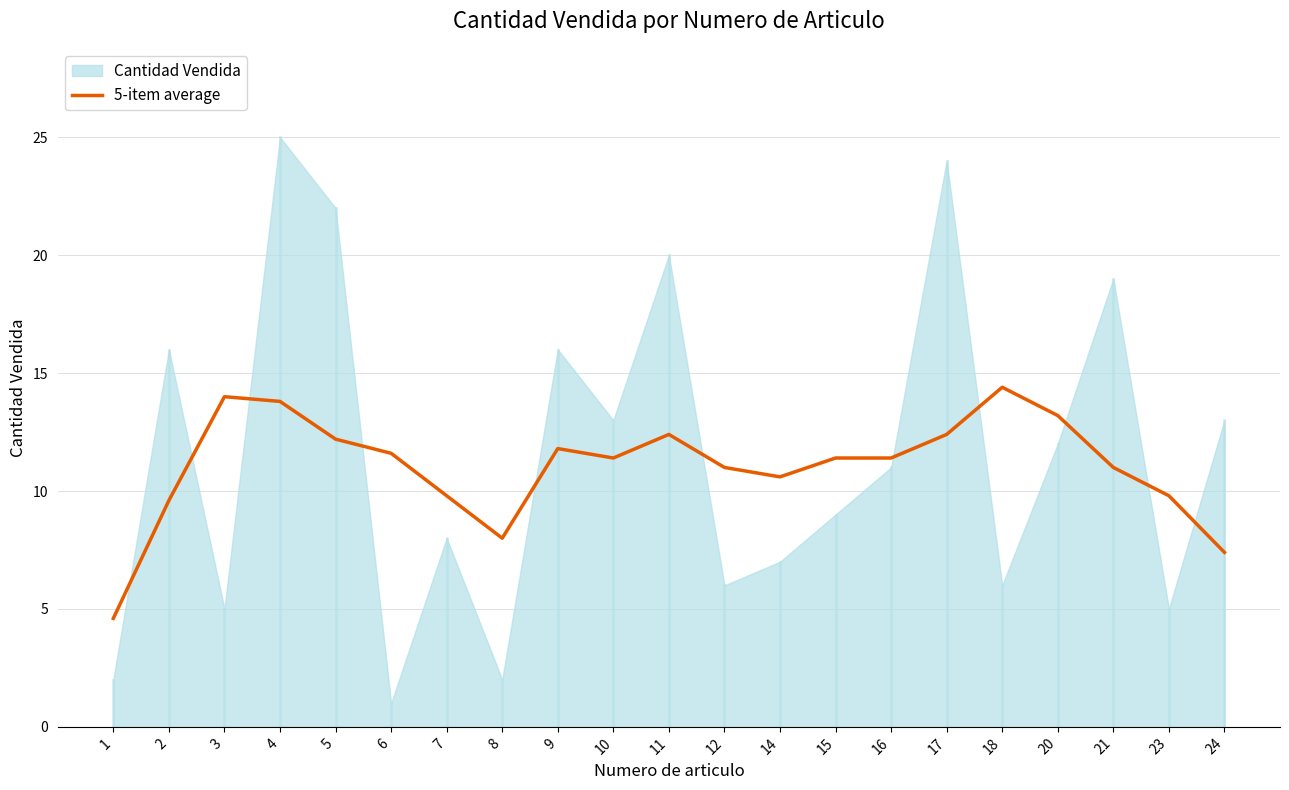

What is the sum of all values?

231.8